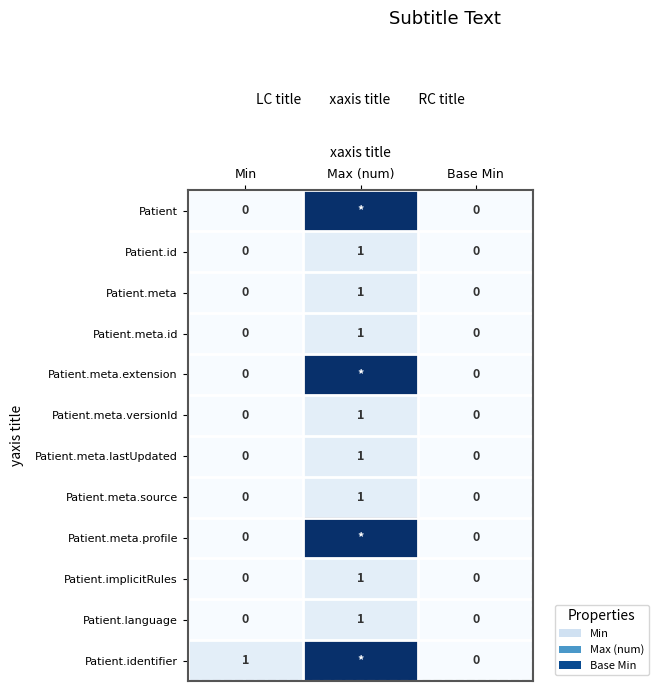

The Patient.language series shows 0 at Min. True or false?

True